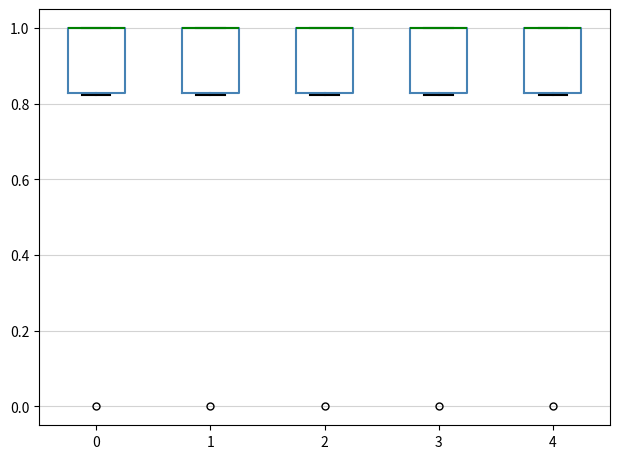

Reading left to right, read every box against the y-axis: the position of its median line, the range the box covers, and the ends of its whiskers. The values are not printed on the chart, so give them approximately, as read against the axis.

0: median 1.00 (drawn on the box's upper edge), box 0.82 to 1.00, whiskers 0.82 to 1.00
1: median 1.00 (drawn on the box's upper edge), box 0.82 to 1.00, whiskers 0.82 to 1.00
2: median 1.00 (drawn on the box's upper edge), box 0.82 to 1.00, whiskers 0.82 to 1.00
3: median 1.00 (drawn on the box's upper edge), box 0.82 to 1.00, whiskers 0.82 to 1.00
4: median 1.00 (drawn on the box's upper edge), box 0.82 to 1.00, whiskers 0.82 to 1.00